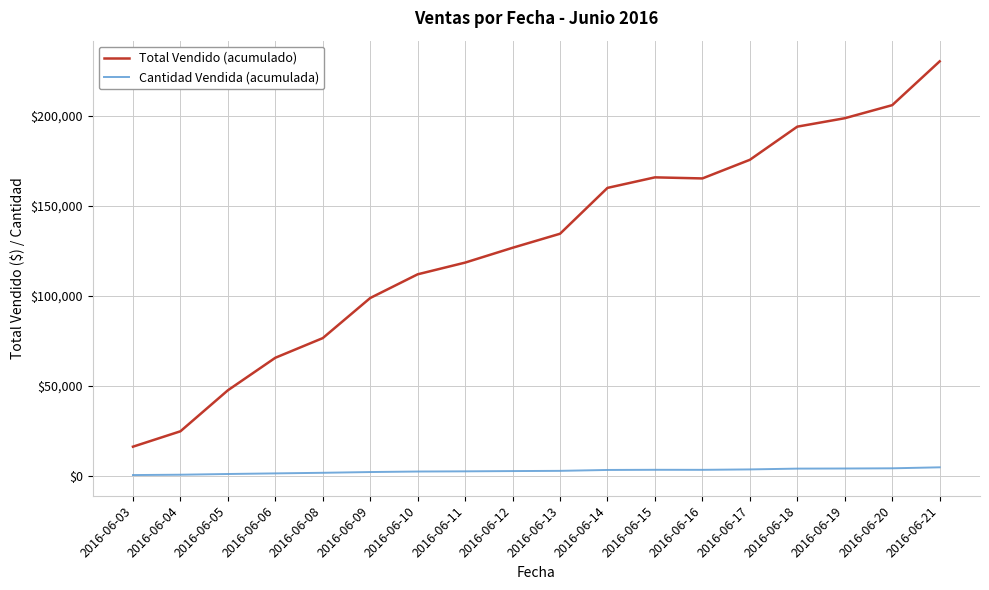

What are all the series names shown in the legend?

Total Vendido (acumulado), Cantidad Vendida (acumulada)